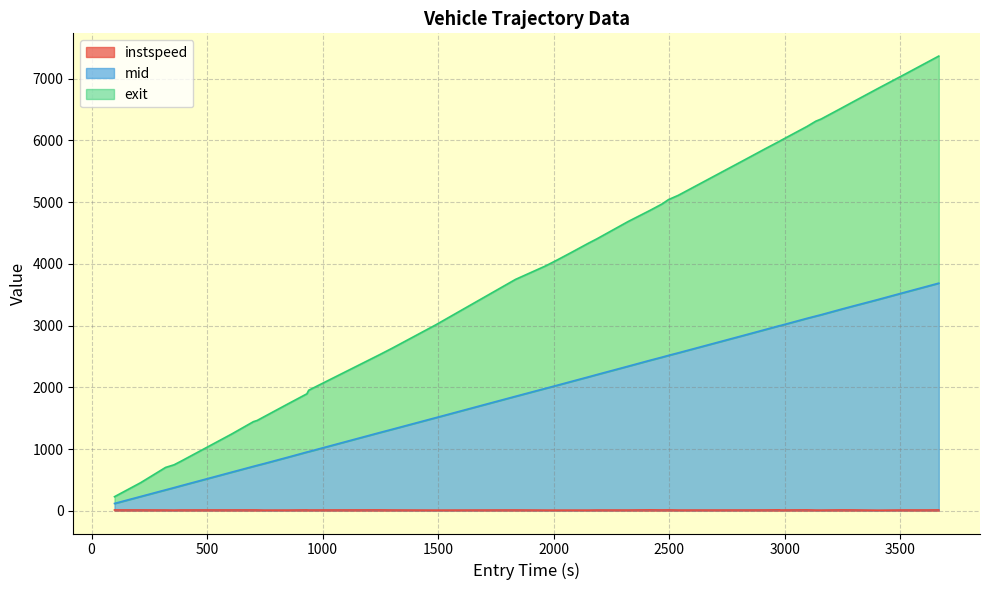

Does the chart display data point markers on the line(s)?

No